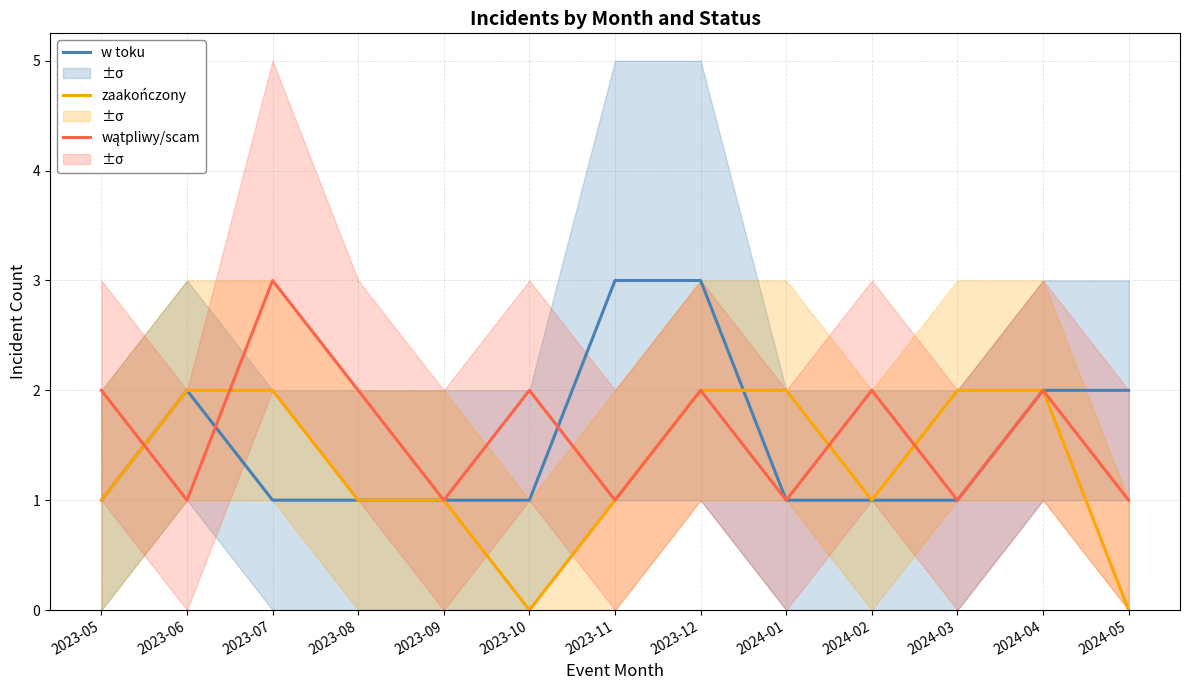

What is the total value across all series at 2023-11?

5